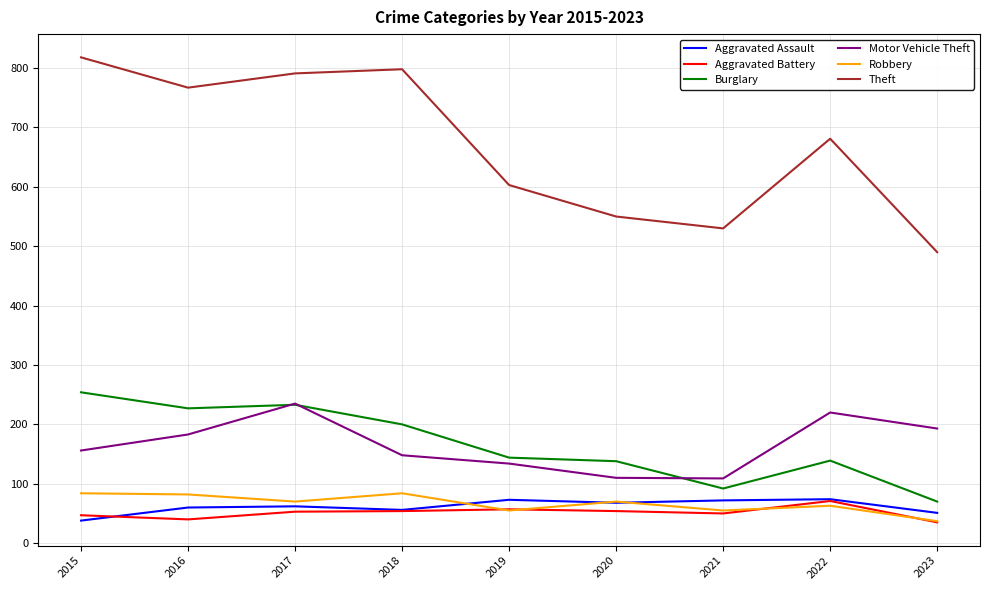

Between 2017 and 2022, which series saw the biggest shift?

Theft